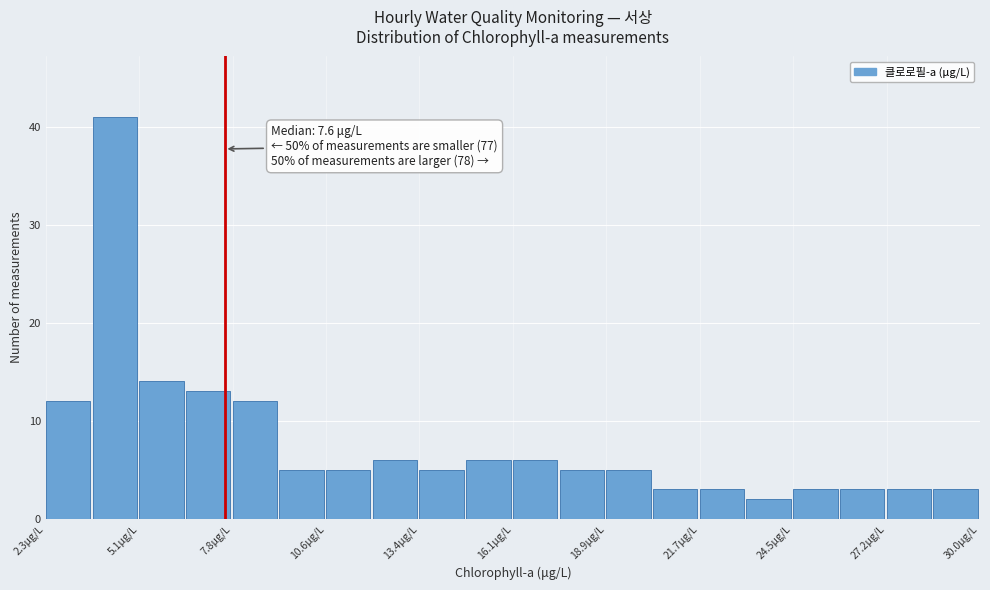

Around what value on the x-axis is the tallest bar? Give the approximate position of its centre, as read against the axis.

4.5